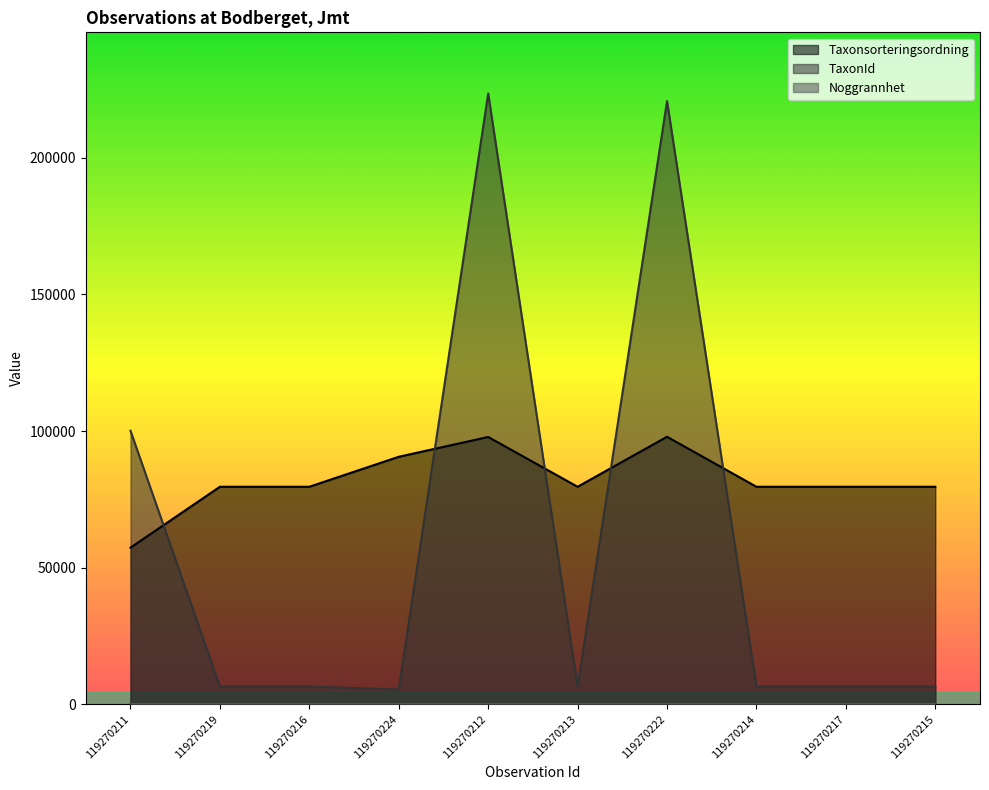

How many values in the Taxonsorteringsordning series are below 79607?

1